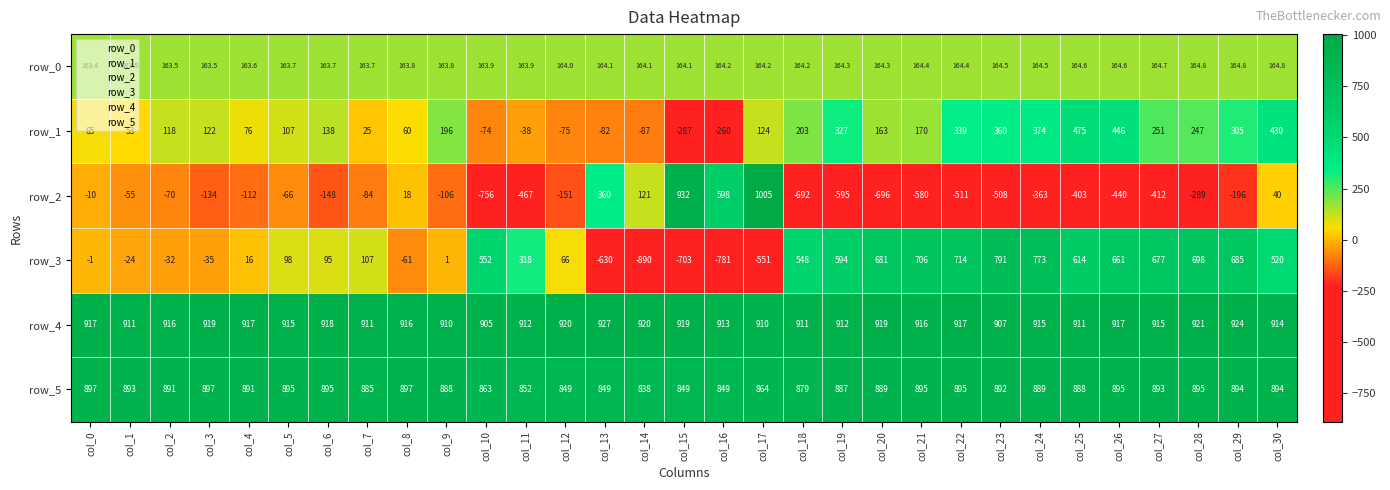

How many series are shown in this chart?

6